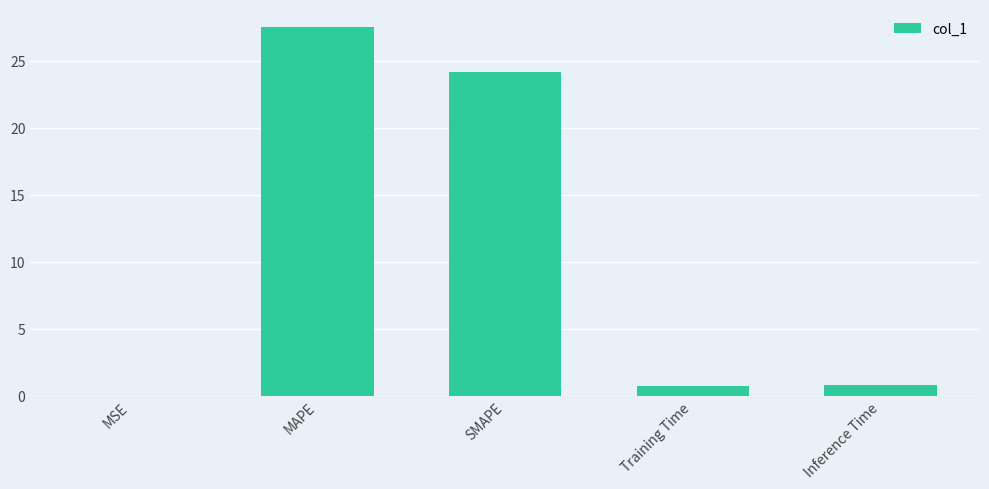

Between MSE and SMAPE, which is larger?

SMAPE